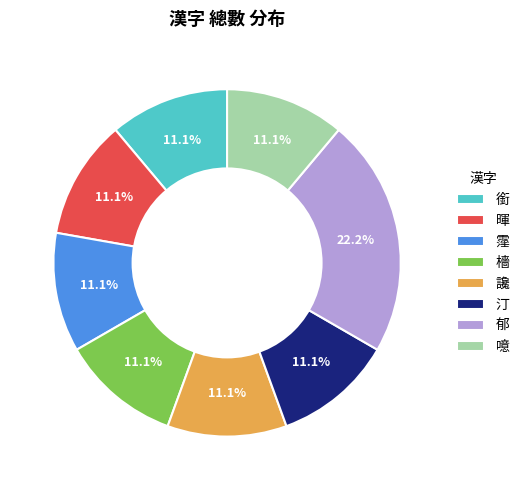

What portion of the pie excludes 郁?

77.8%